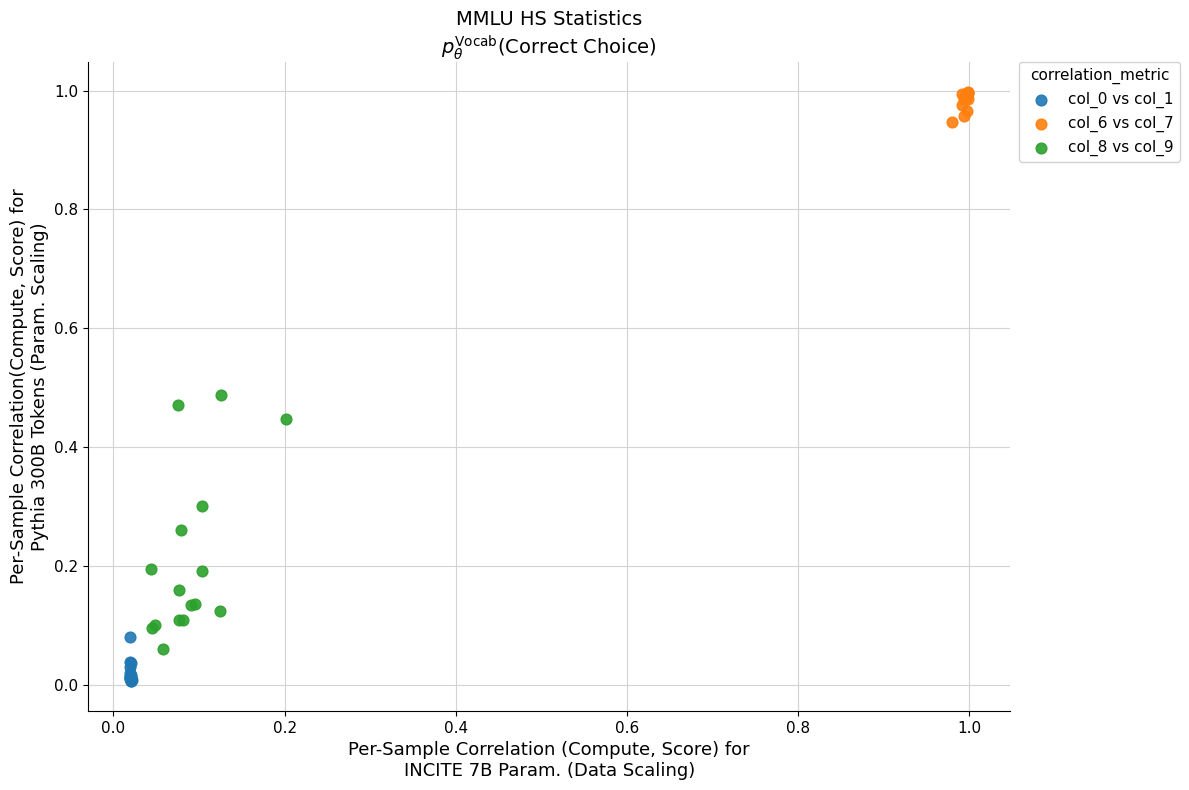

Which series contains the highest Y value?

col_6 vs col_7